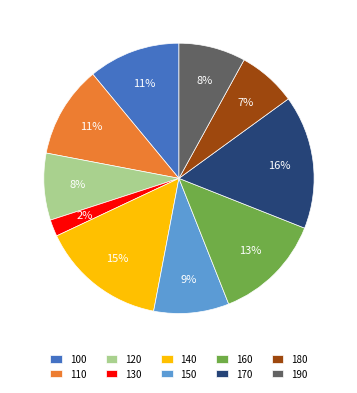

Does any single category account for the majority?

No